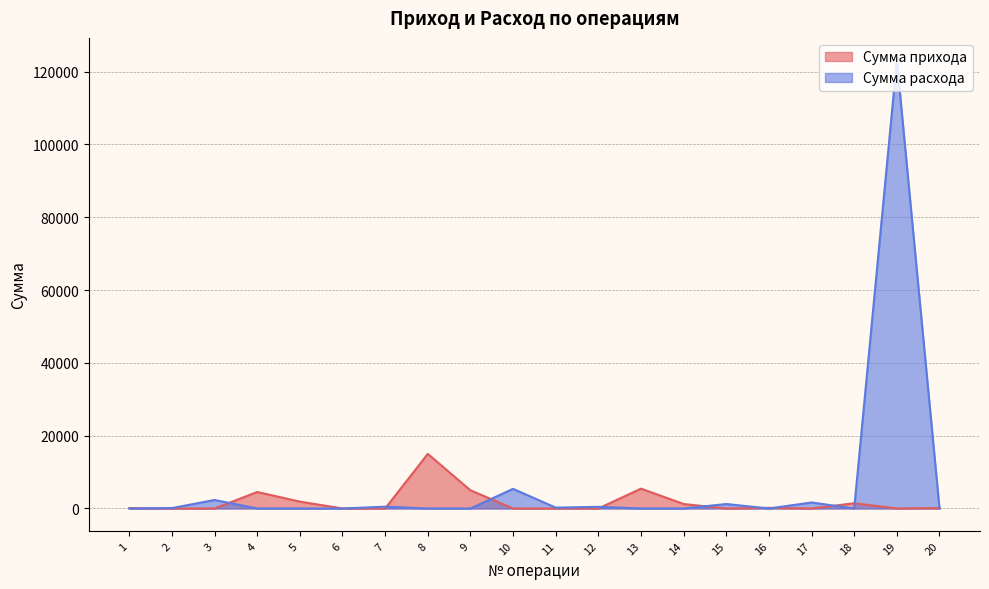

At which category does Сумма прихода reach its first local valley?

7